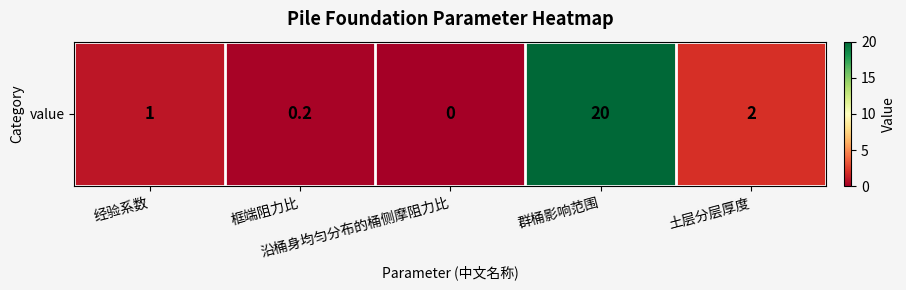

Between 框端阻力比 and 土层分层厚度, which is larger?

土层分层厚度